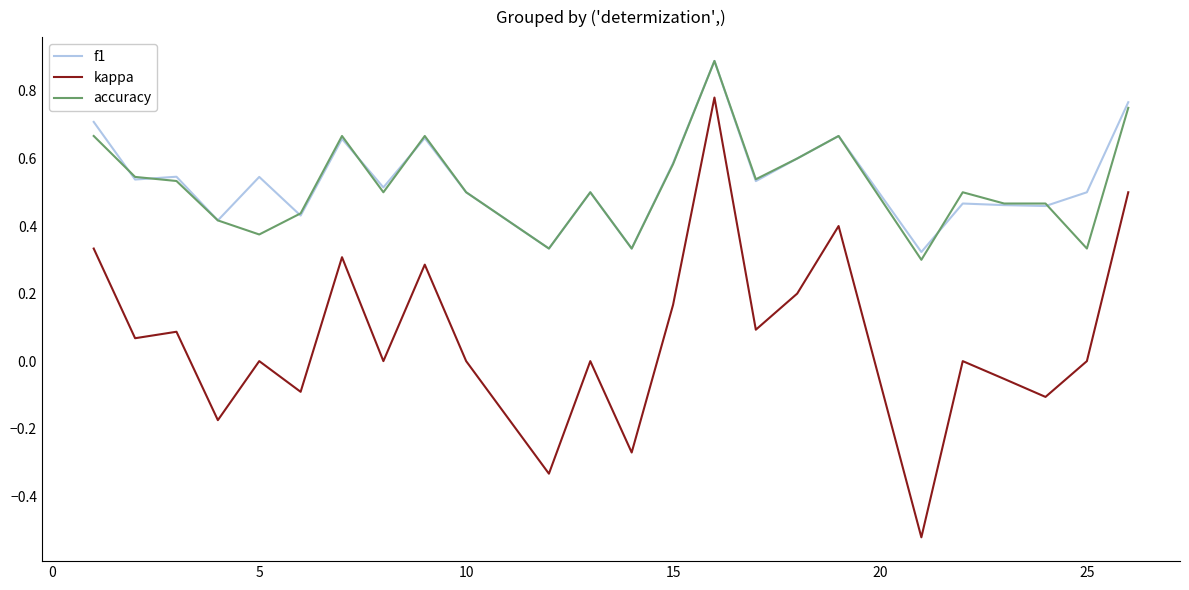

True or false: kappa and f1 cross at least once.

False